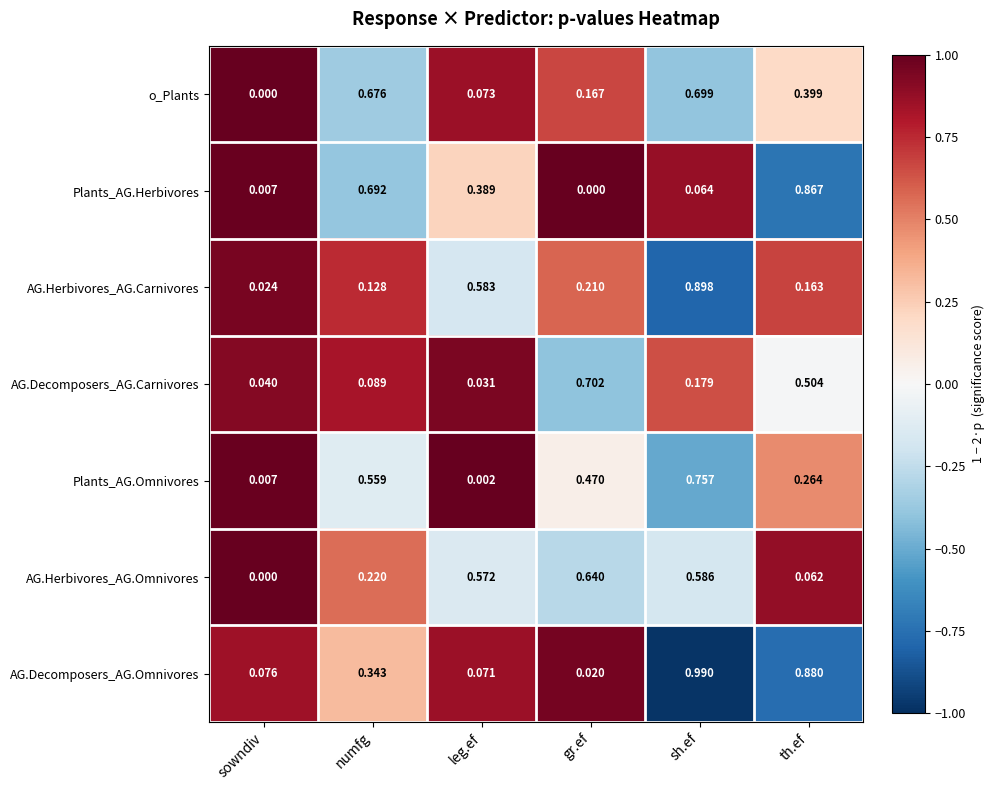

How many data points does each series have?

6